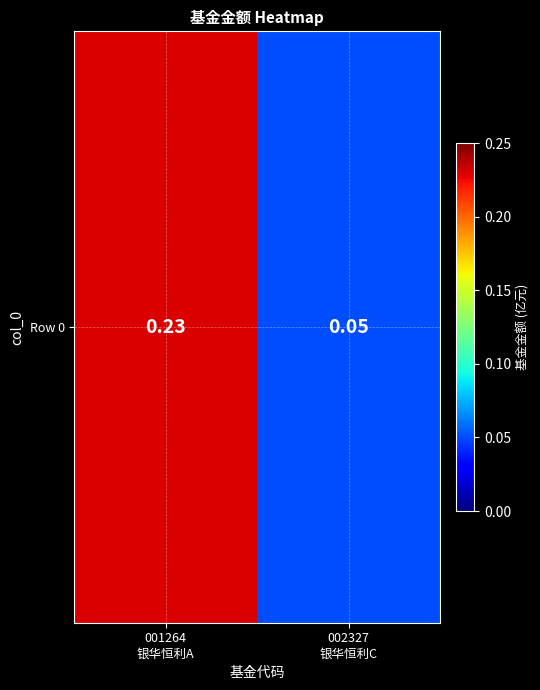

Rank the categories by value from lowest to highest.

002327
银华恒利C, 001264
银华恒利A